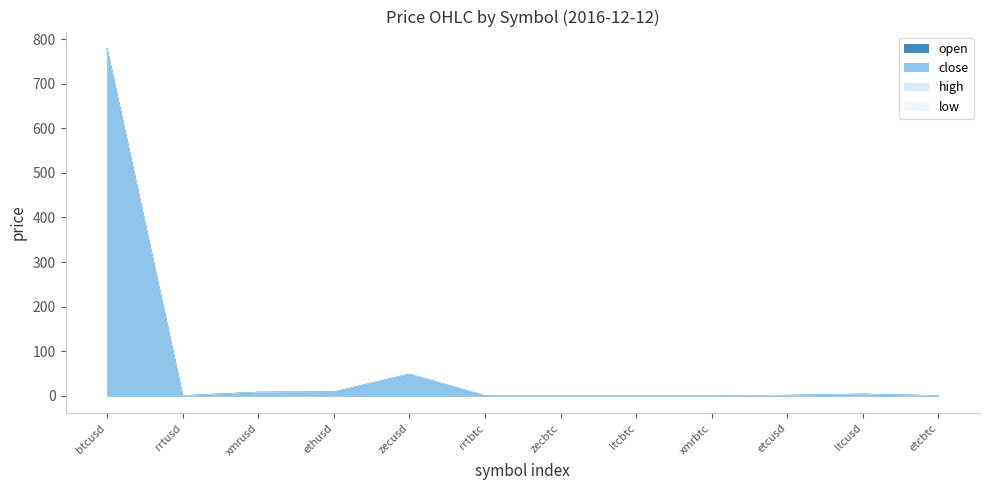

Between rrtusd and rrtbtc, which series saw the biggest shift?

open